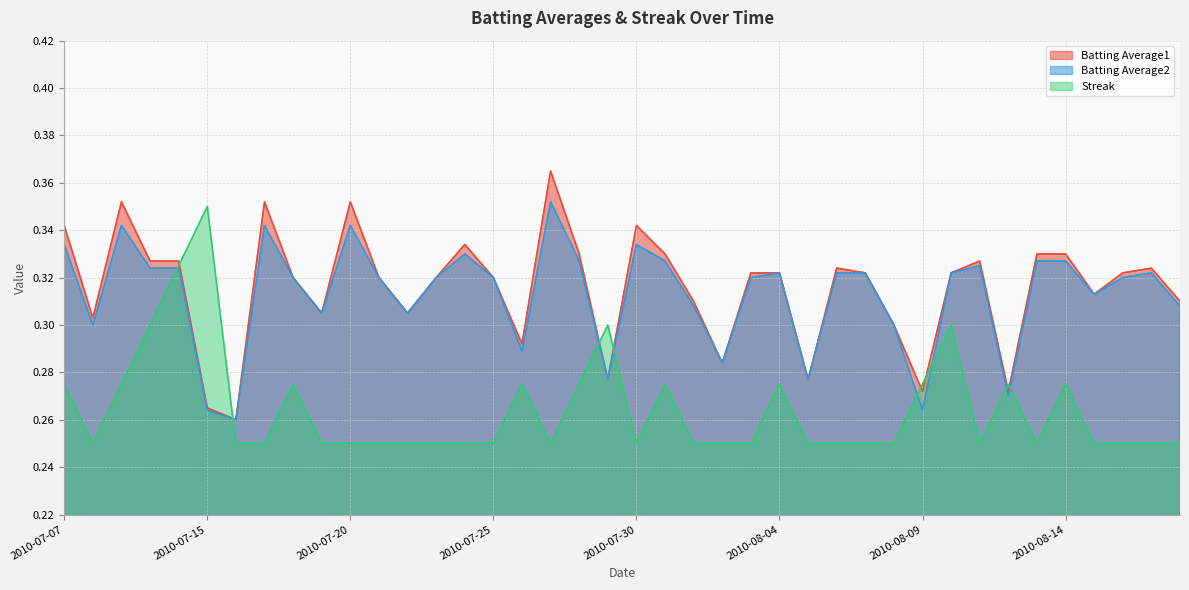

Count the Batting Average2 values in the range 0 to 1.

40